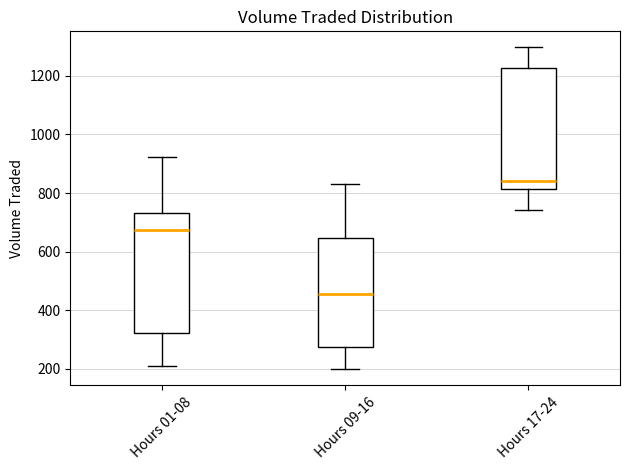

Which box's median line is the highest?

Hours 17-24